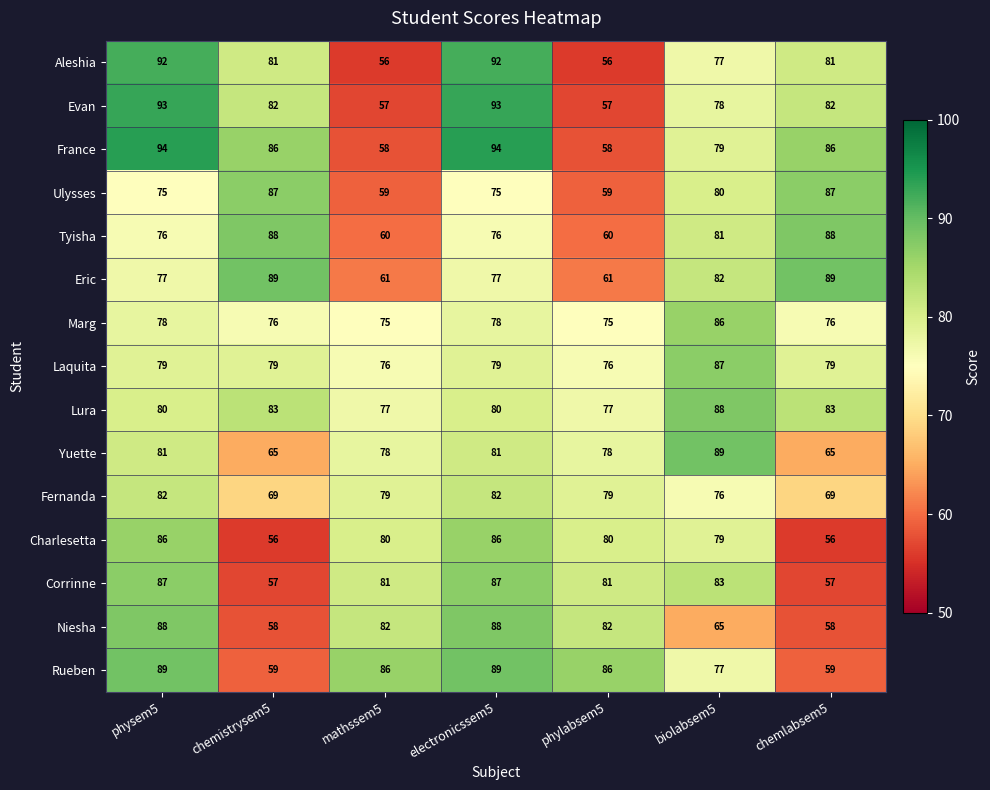

Read the Corrinne value at chemlabsem5, to the nearest 10.

60